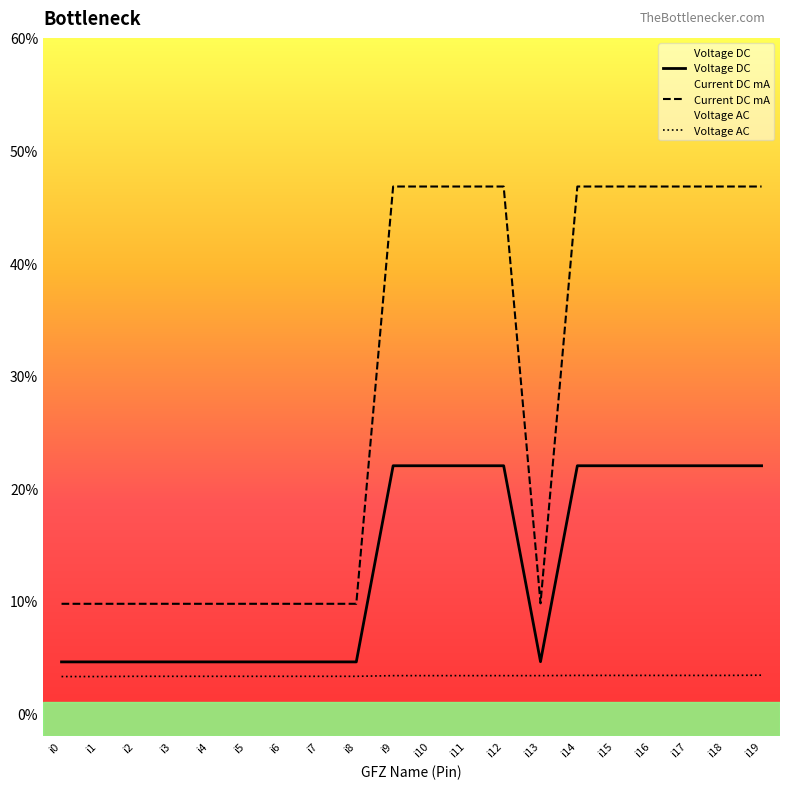

How many lines are shown in the chart?

3